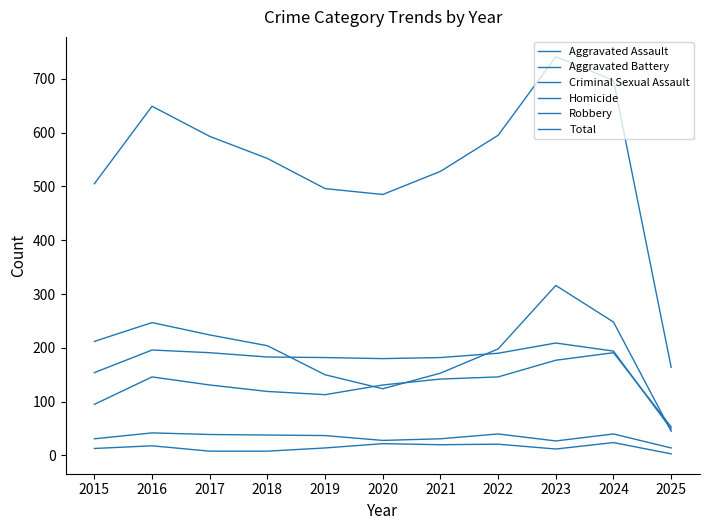

Reading left to right, transcribe all the data shown in this chart.

Aggravated Assault: 95	146	131	119	113	131	142	146	177	191	53
Aggravated Battery: 154	196	191	183	182	180	182	190	209	194	49
Criminal Sexual Assault: 31	42	39	38	37	28	31	40	27	40	14
Homicide: 13	18	8	8	14	22	20	21	12	24	3
Robbery: 212	247	224	204	150	124	153	198	316	248	45
Total: 505	649	593	552	496	485	528	595	741	697	164